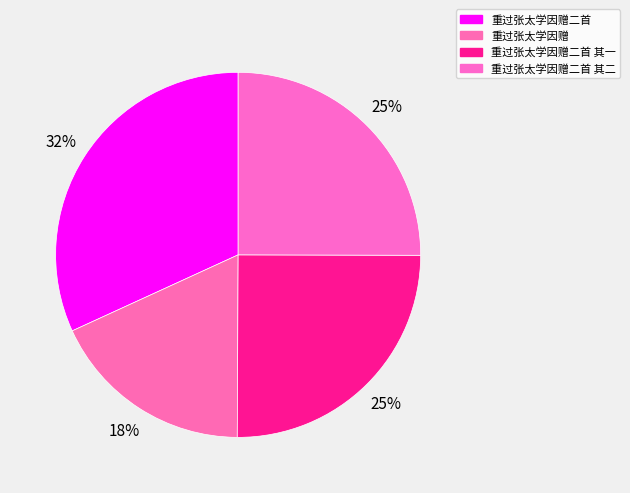

Is there a majority slice in this chart?

No